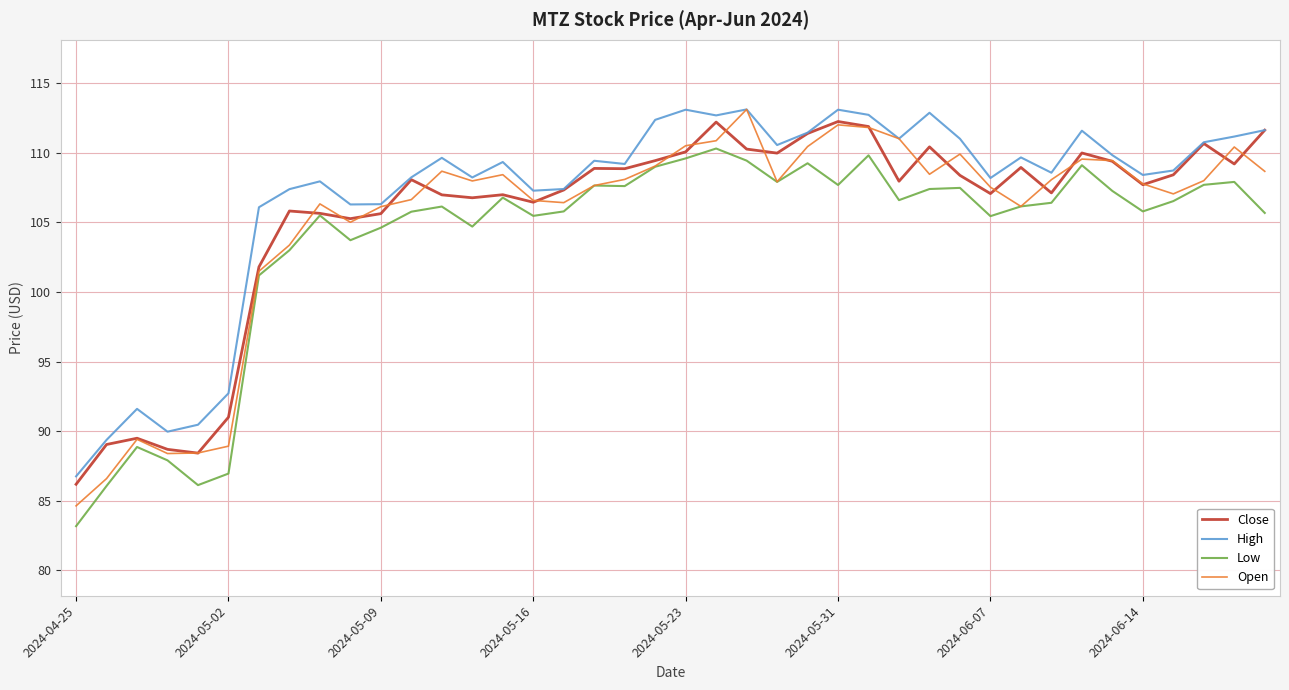

Which series has the widest spread of values?

Open